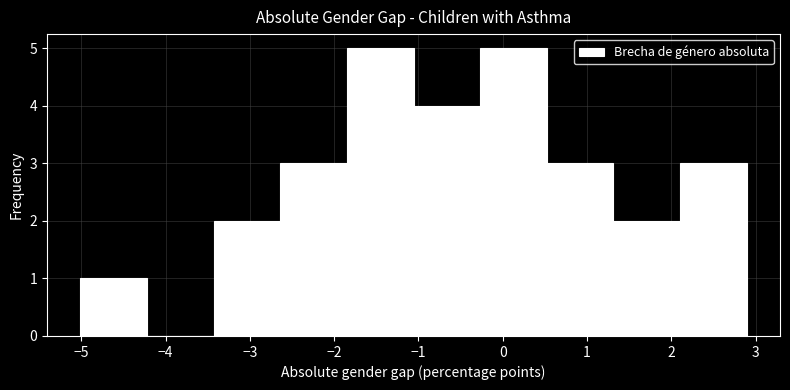

Reading left to right, list every bar in this chart as the range it spans on the x-axis followed by its height. Neither the bar edges nor the heights are printed on the chart, so give them approximately, as read against the axes.

-5.0 to -4.2: 1
-4.2 to -3.4: 0
-3.4 to -2.6: 2
-2.6 to -1.8: 3
-1.8 to -1.1: 5
-1.1 to -0.3: 4
-0.3 to 0.5: 5
0.5 to 1.3: 3
1.3 to 2.1: 2
2.1 to 2.9: 3